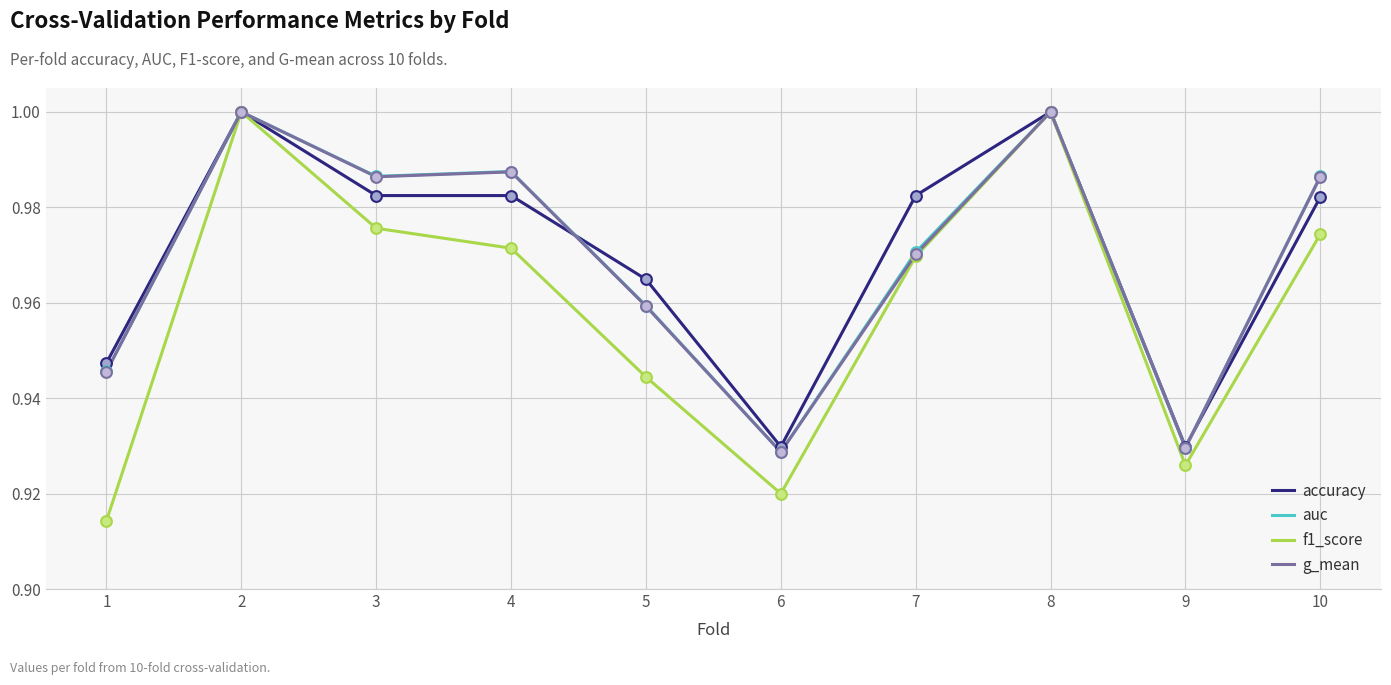

What are all the series names shown in the legend?

accuracy, auc, f1_score, g_mean